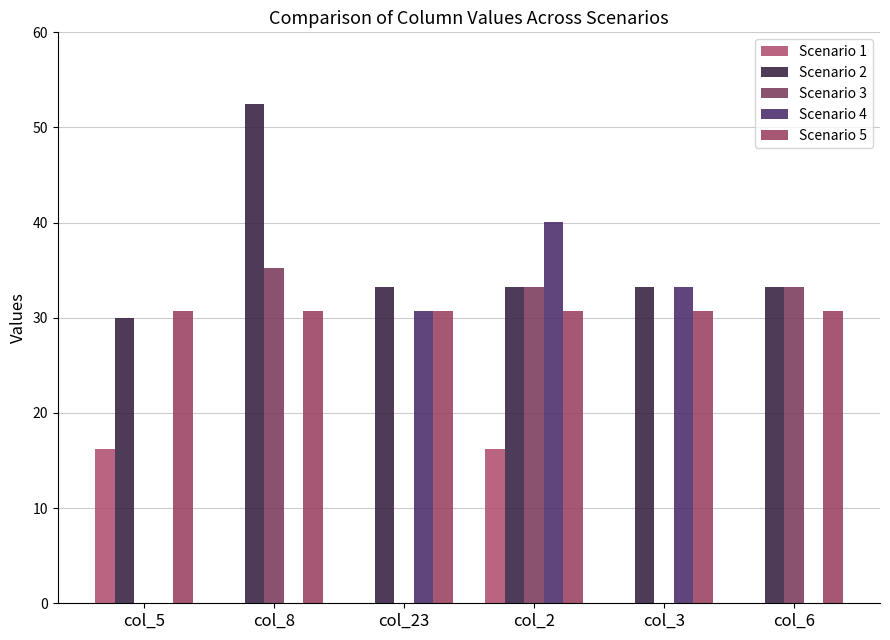

What is the difference between the Scenario 4 values at col_2 and col_5?

40.1